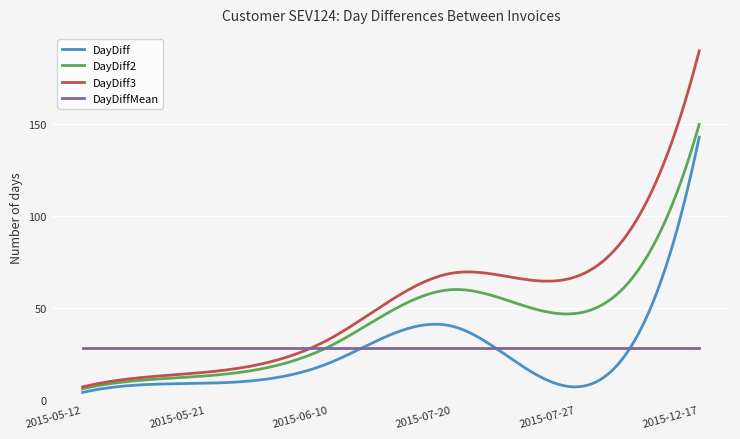

What is the minimum value shown in the chart?

4.0